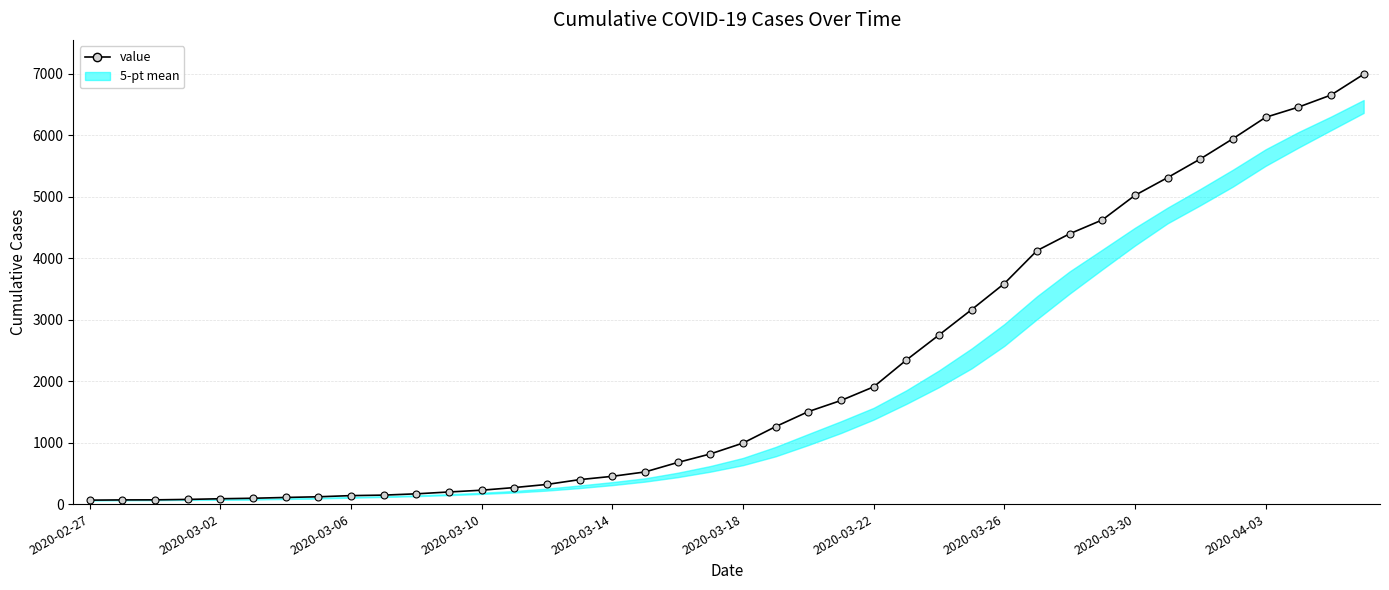

Which has a higher value, 17 or 10?

17